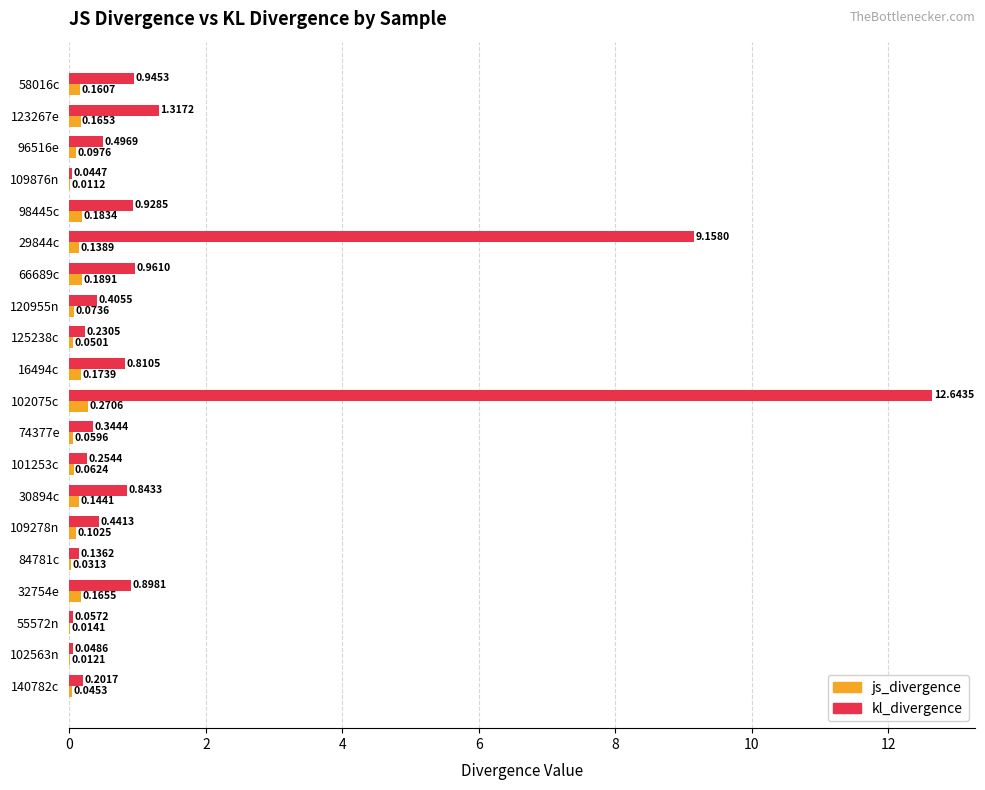

What are all the series names shown in the legend?

js_divergence, kl_divergence